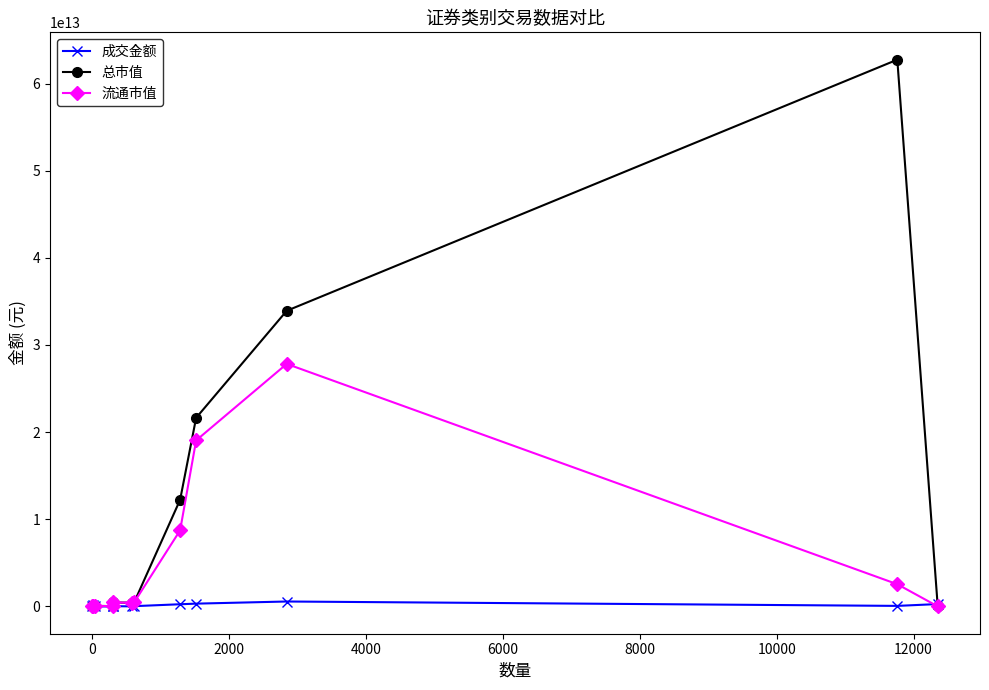

At how many categories does at least one series exceed 831992780616?

4